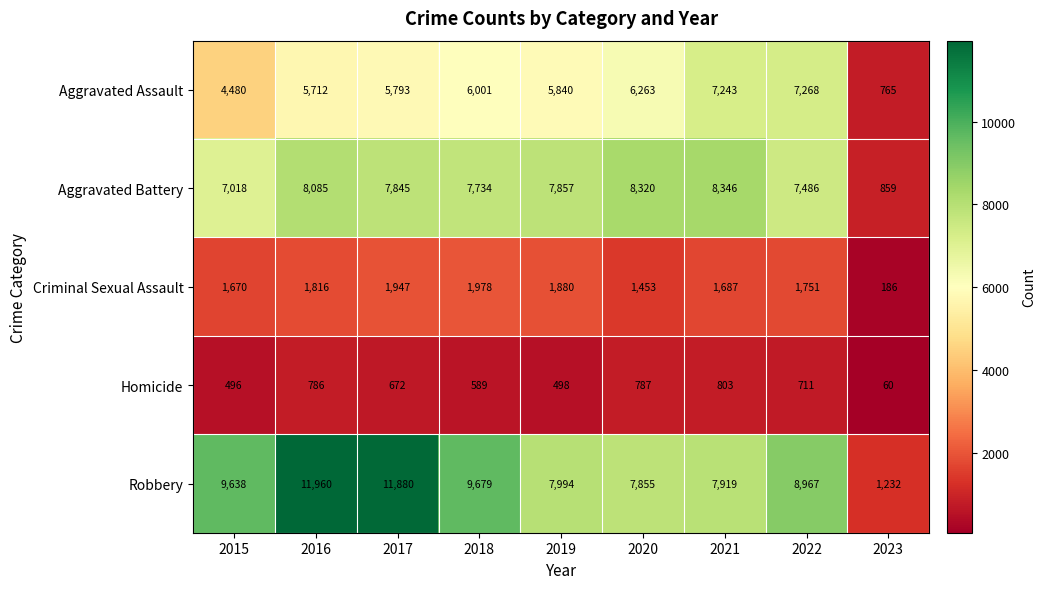

What is the sum of the Robbery values at 2017 and 2015?

21518